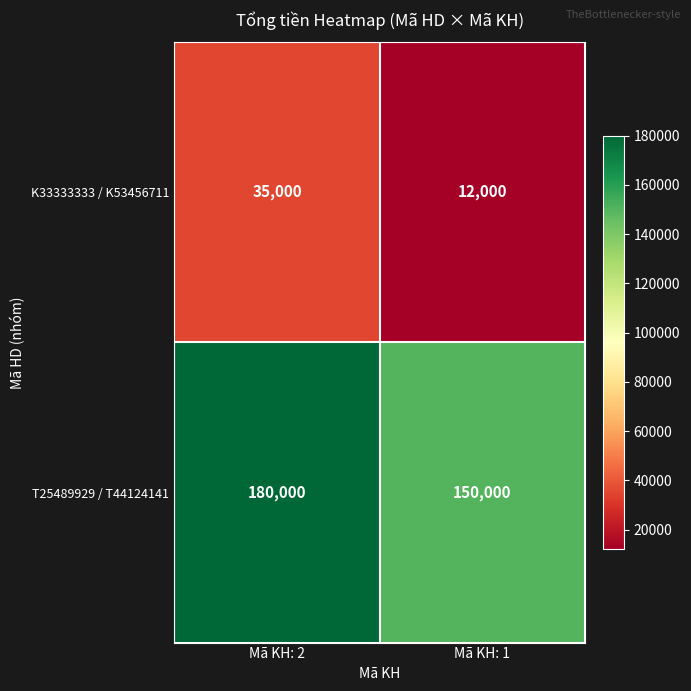

At which label does K33333333 / K53456711 reach its minimum?

Mã KH: 1